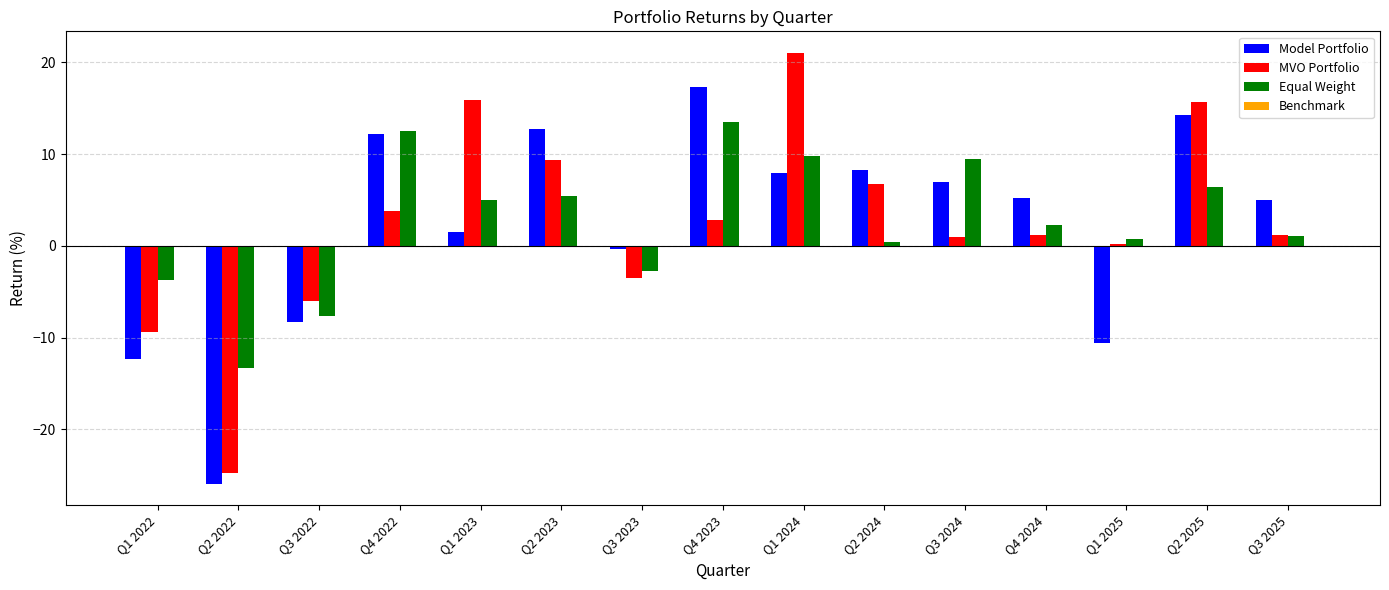

The value of Model Portfolio at Q3 2025 is 5.0. True or false?

True